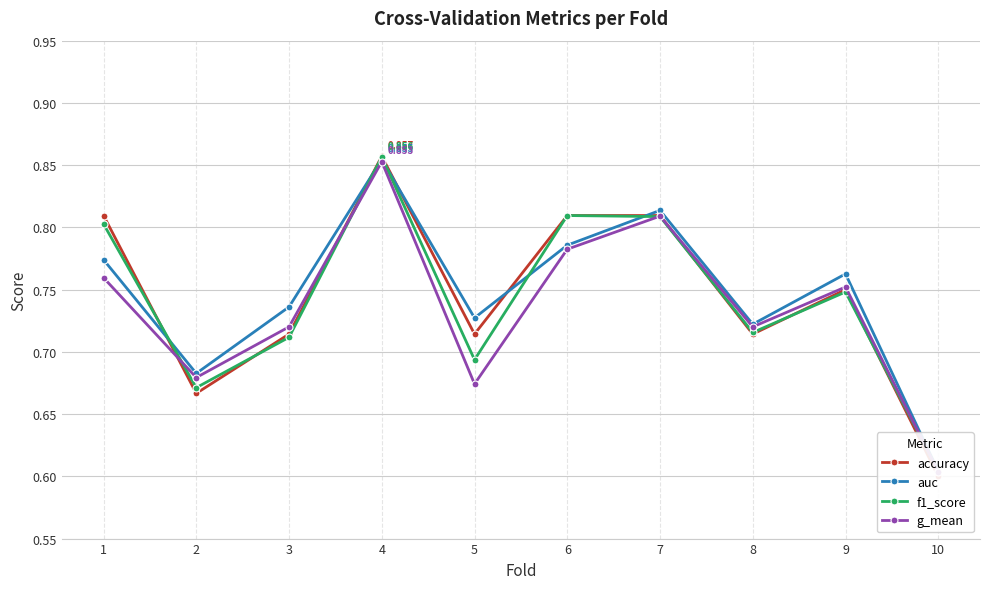

What are all the series names shown in the legend?

accuracy, auc, f1_score, g_mean